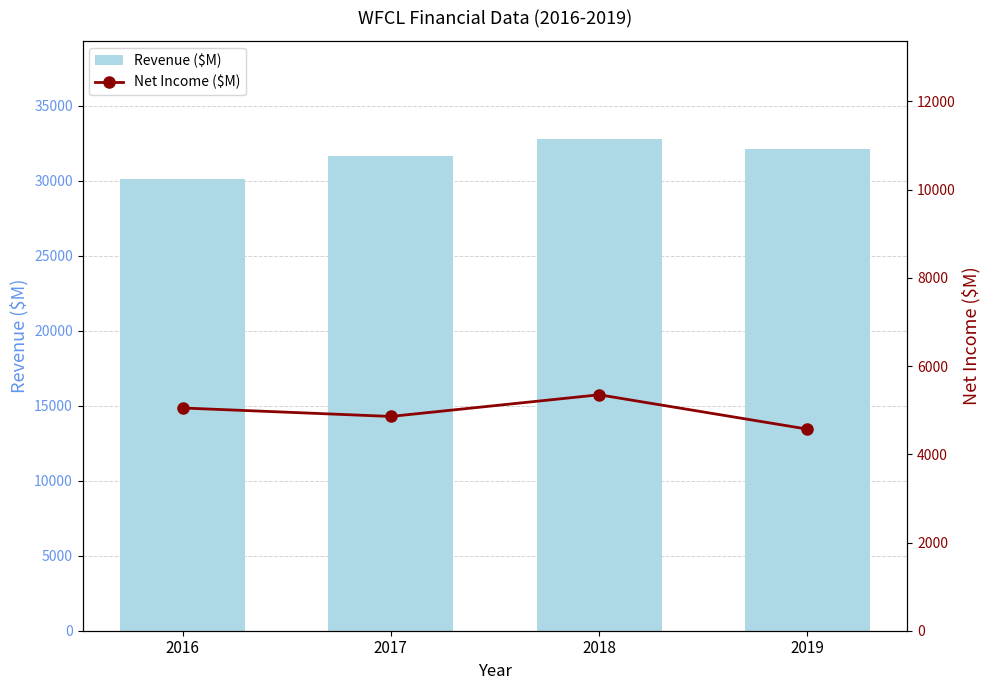

Reading left to right, what are all the values shown in this chart?

Revenue ($M): 2016=30109	2017=31657	2018=32765	2019=32136
Net Income ($M): 2016=5050	2017=4858	2018=5349	2019=4570